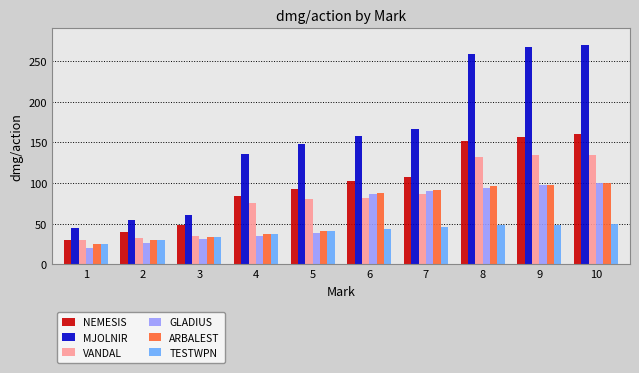

What is the smallest value displayed?

20